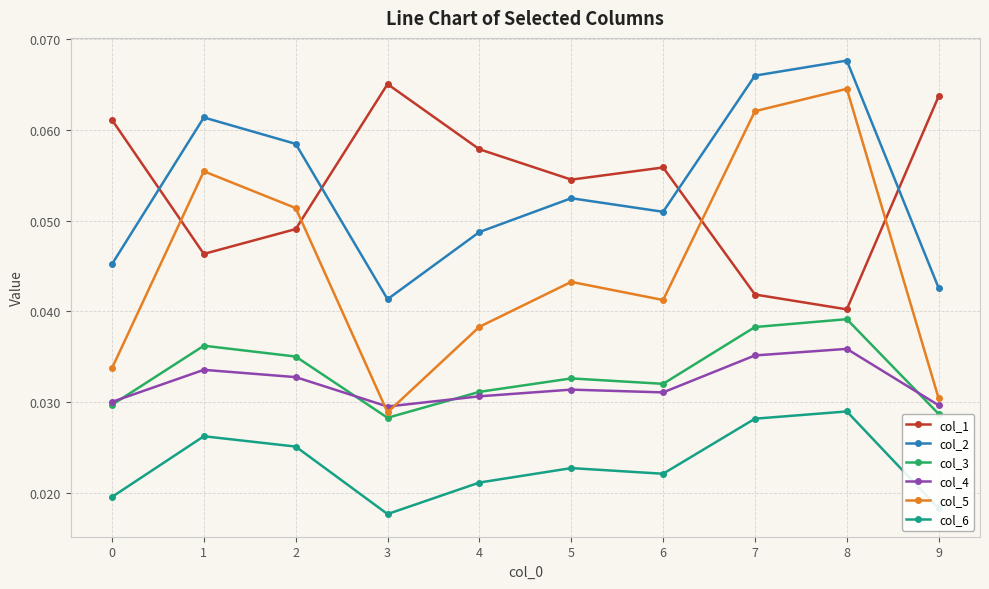

At how many categories does at least one series exceed 0?

10